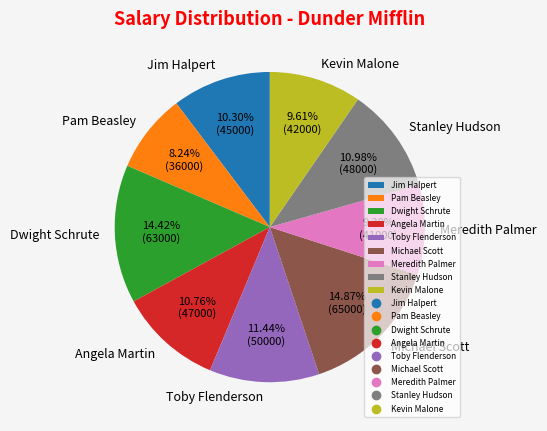

To the nearest percent, what is the difference between the largest and smallest slice percentages?

7%